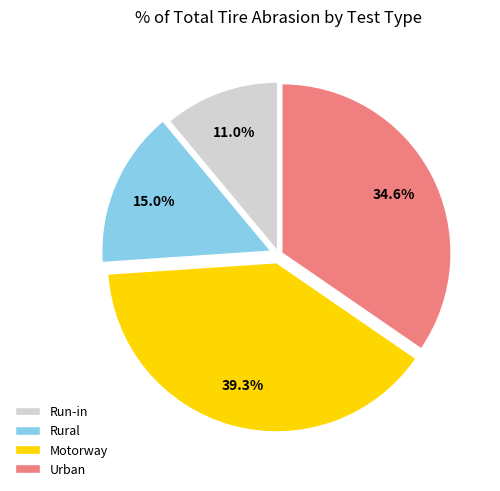

Do Rural and Motorway together represent more than half of the pie?

Yes